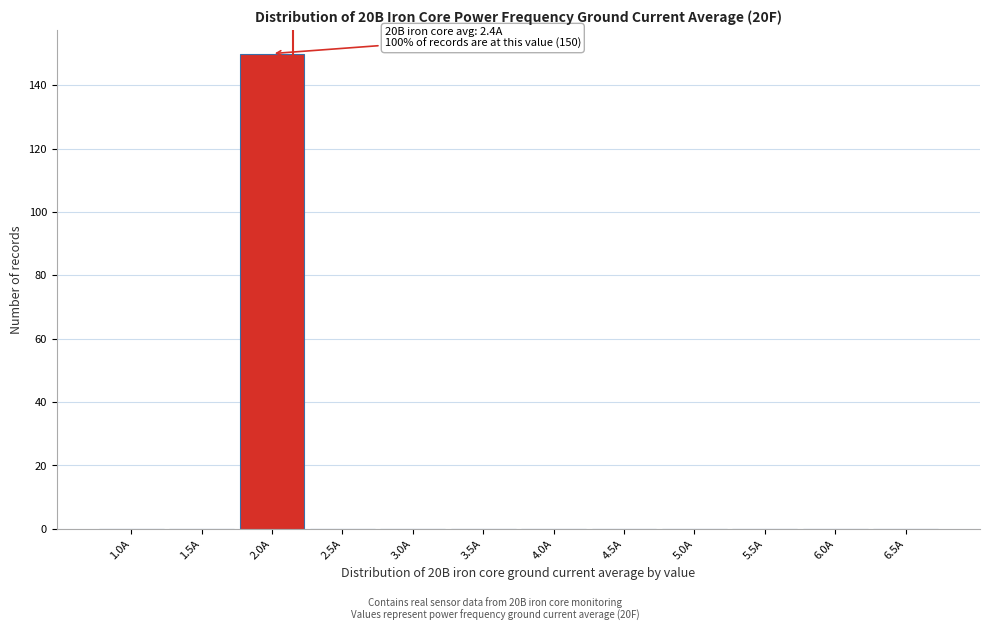

Reading left to right, transcribe all the data shown in this chart.

1.0A=0	1.5A=0	2.0A=150	2.5A=0	3.0A=0	3.5A=0	4.0A=0	4.5A=0	5.0A=0	5.5A=0	6.0A=0	6.5A=0